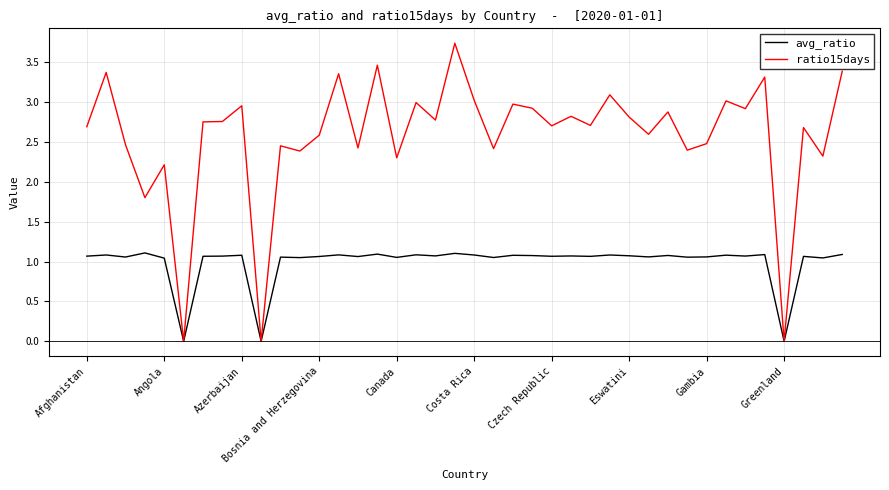

What are all the series names shown in the legend?

avg_ratio, ratio15days